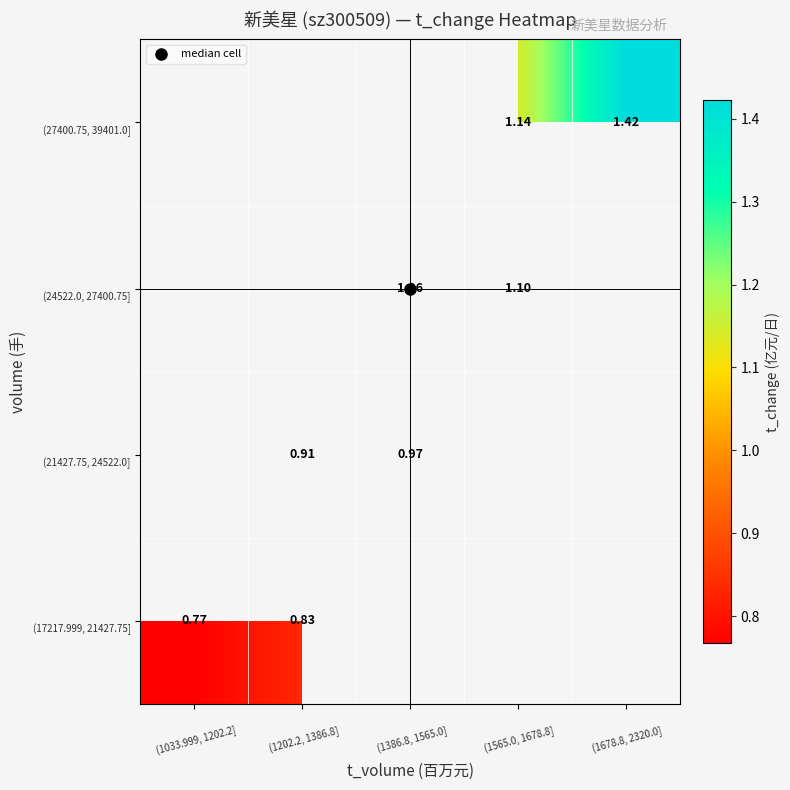

Which has a higher value, 
(1033.999, 1202.2] or 
(1678.8, 2320.0]?


(1678.8, 2320.0]